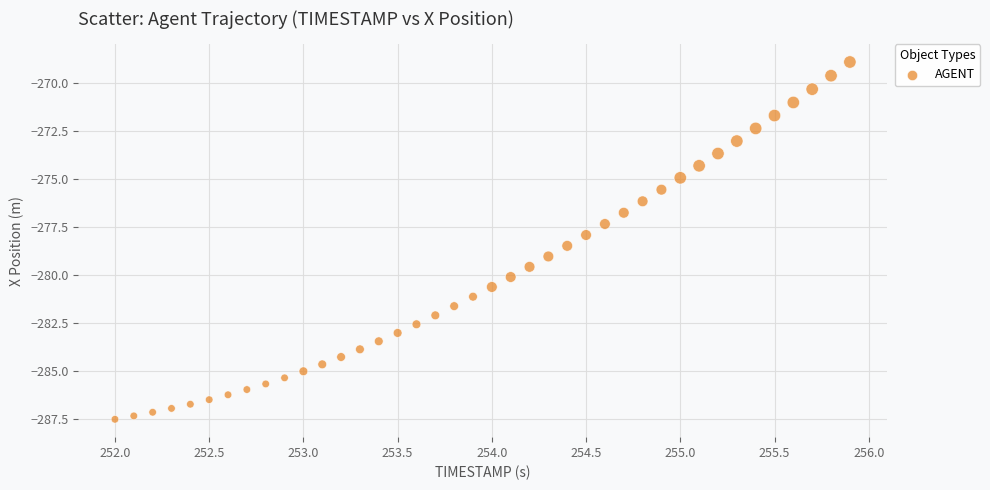

What is the range of Y values (max minus min)?

18.6